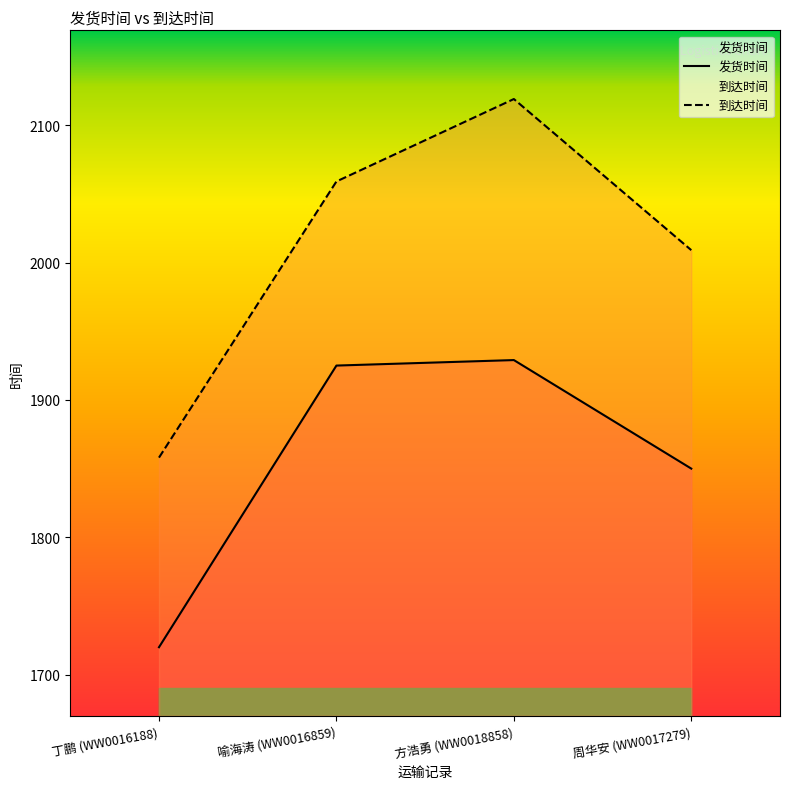

At 喻海涛 (WW0016859), list the series in order from largest to smallest.

到达时间, 发货时间